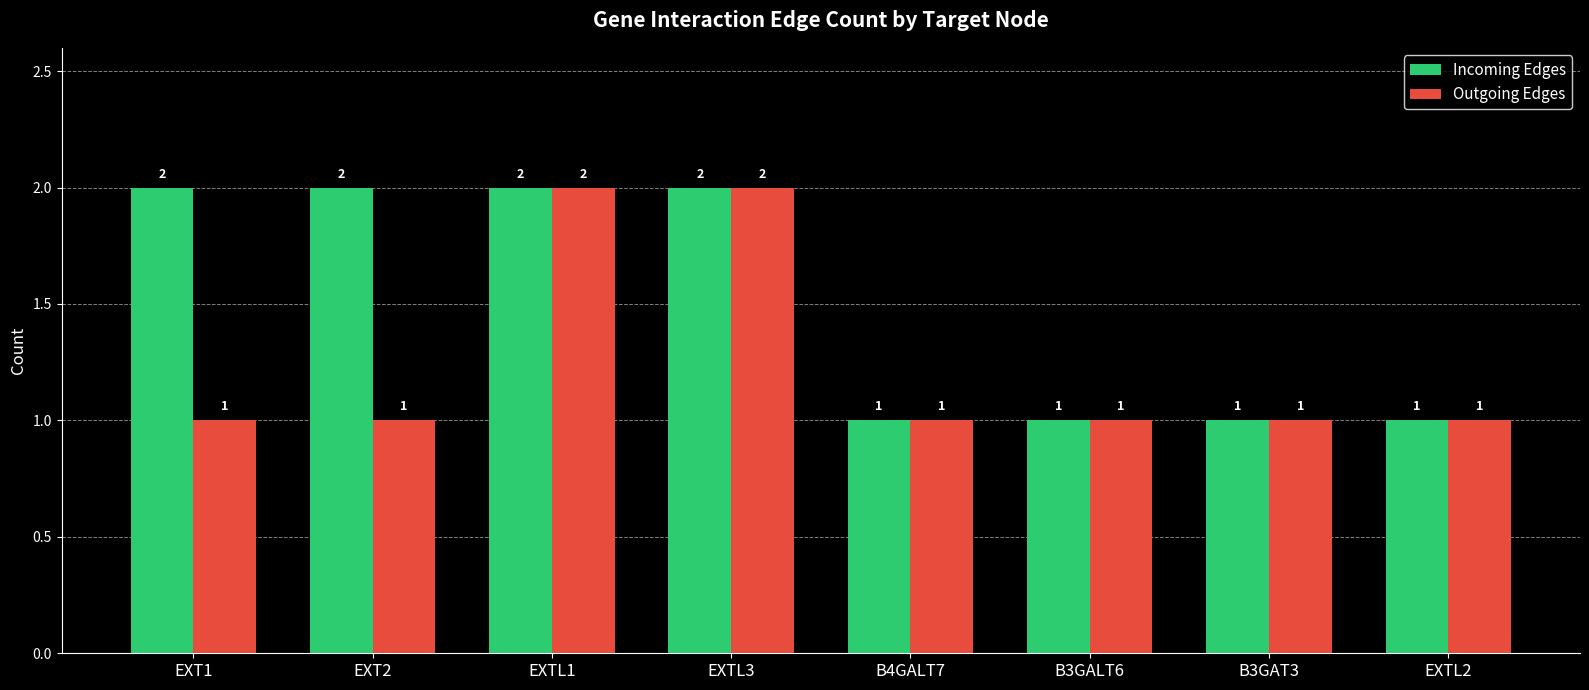

Reading left to right, what are all the values shown in this chart?

Incoming Edges: EXT1=2	EXT2=2	EXTL1=2	EXTL3=2	B4GALT7=1	B3GALT6=1	B3GAT3=1	EXTL2=1
Outgoing Edges: EXT1=1	EXT2=1	EXTL1=2	EXTL3=2	B4GALT7=1	B3GALT6=1	B3GAT3=1	EXTL2=1